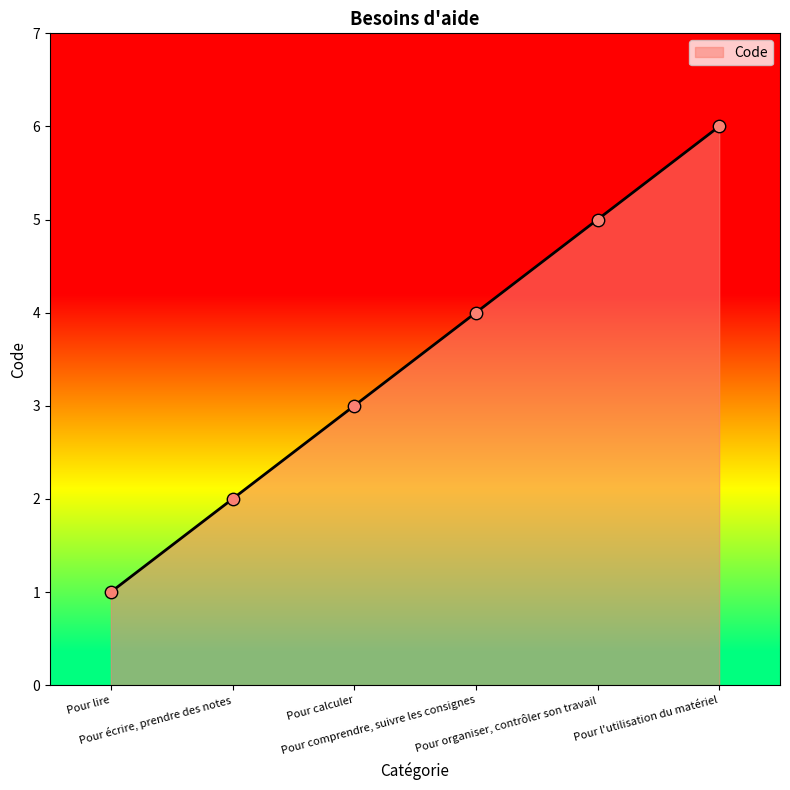

Between Pour calculer and Pour comprendre, suivre les consignes, which is larger?

Pour comprendre, suivre les consignes